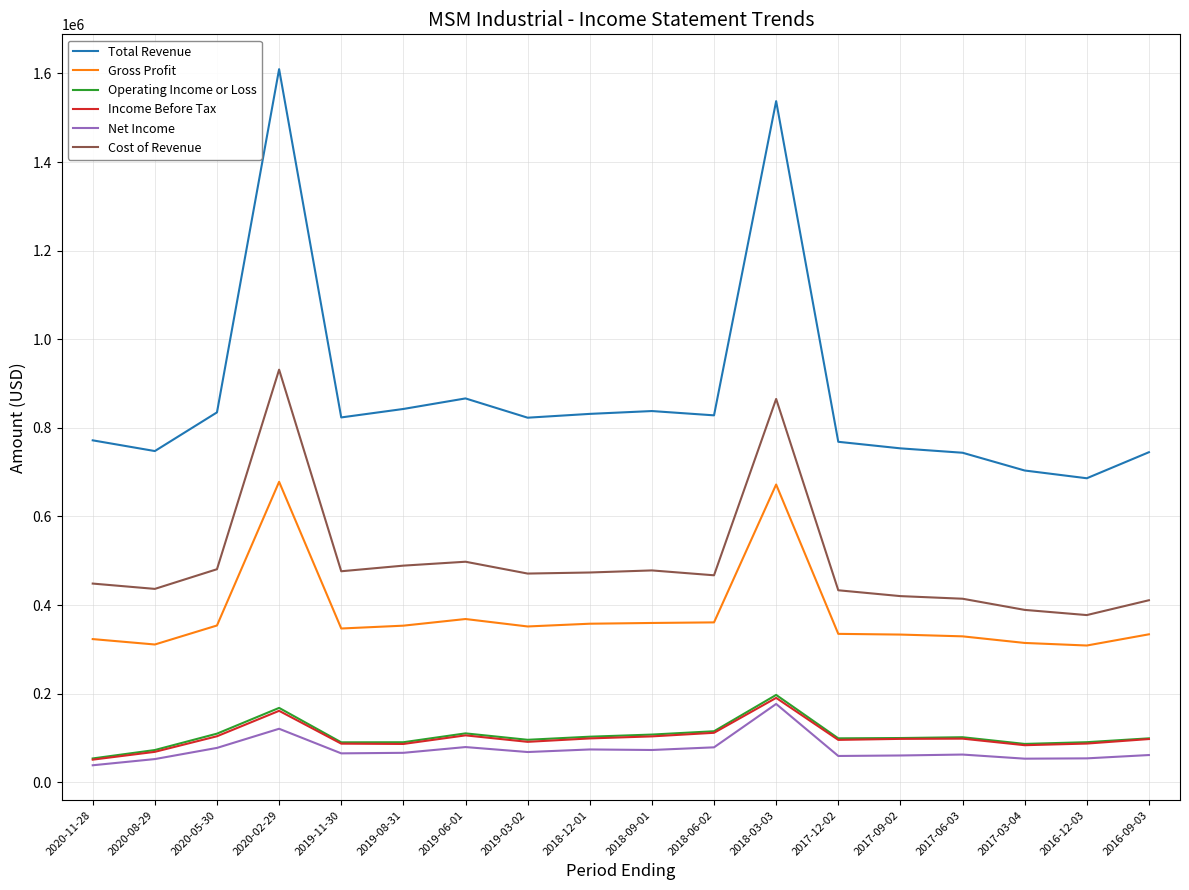

What is the spread (max minus min) of values at 2017-09-02?

693200